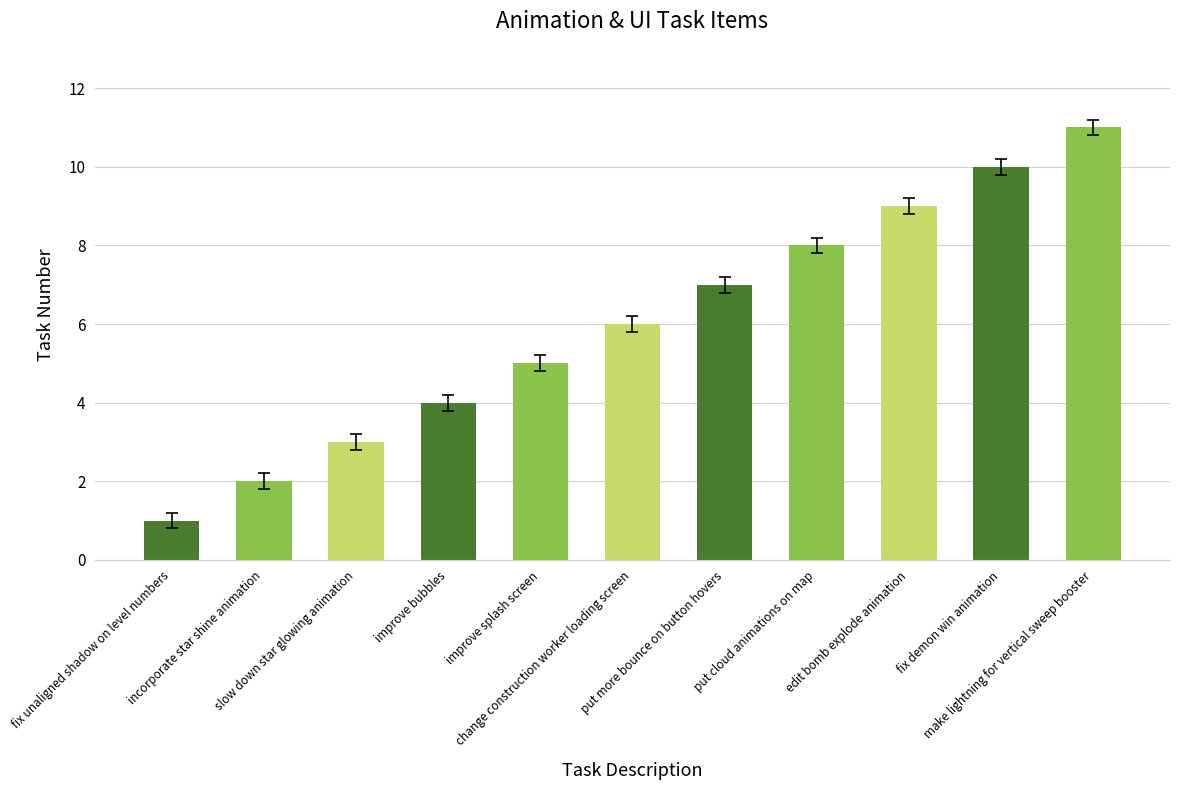

The chart shows a value of 9 at edit bomb explode animation. True or false?

True